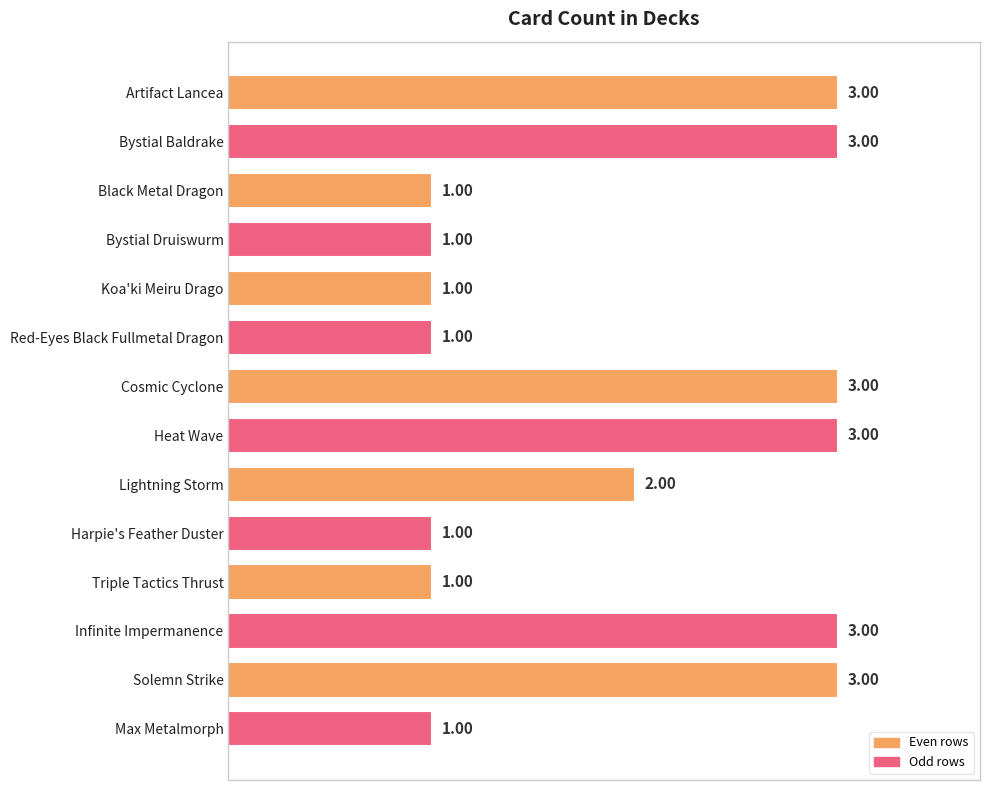

How many values are between 1 and 3?

14